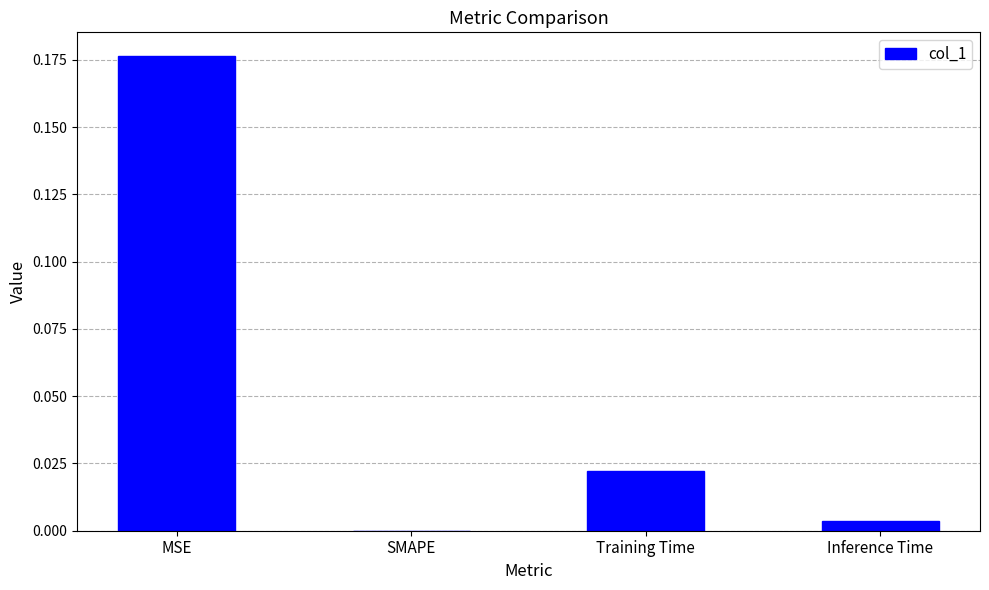

At which category does the chart reach its peak across all series?

MSE